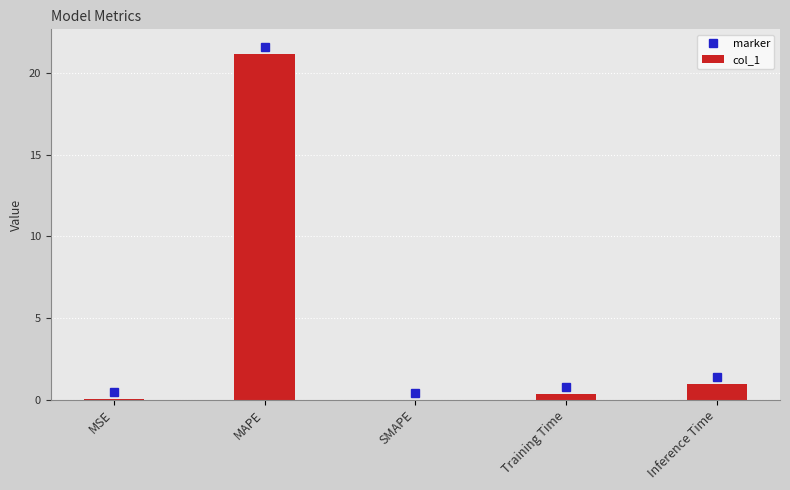

Where is the data nearest to the value 10?

Inference Time